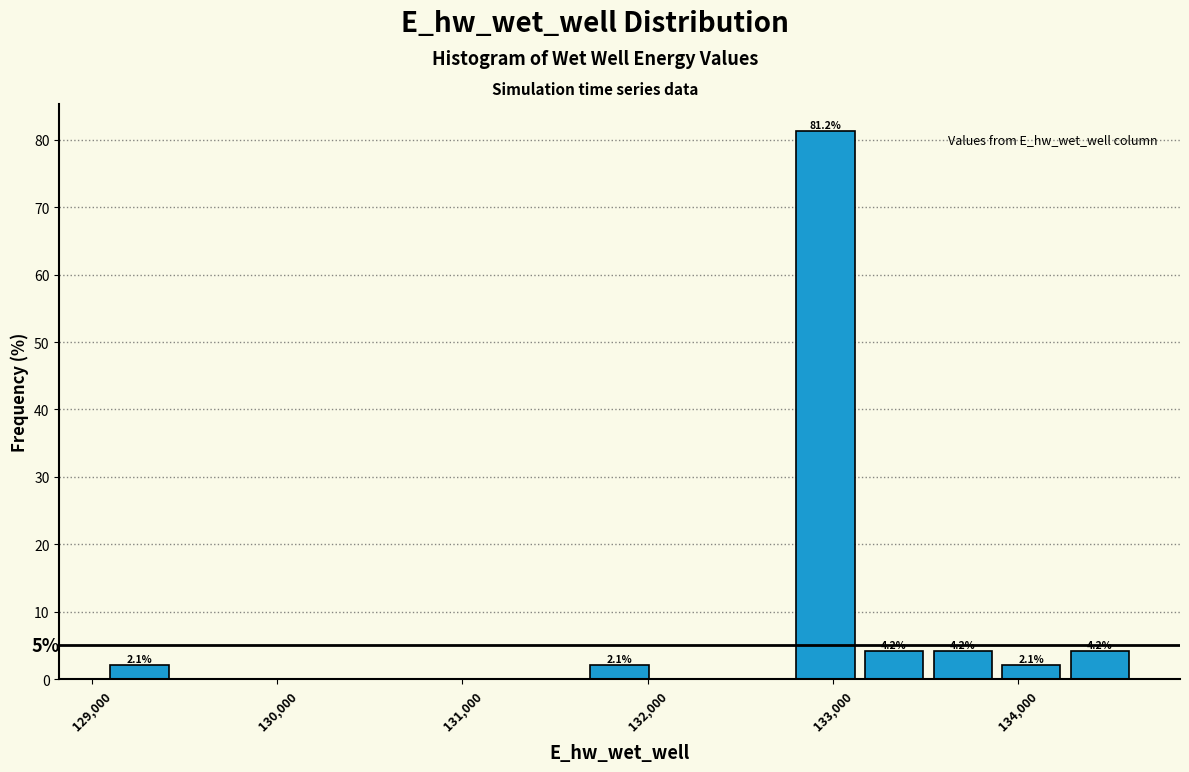

Read against the x-axis, roughly where is the centre of the tallest bar?

133000